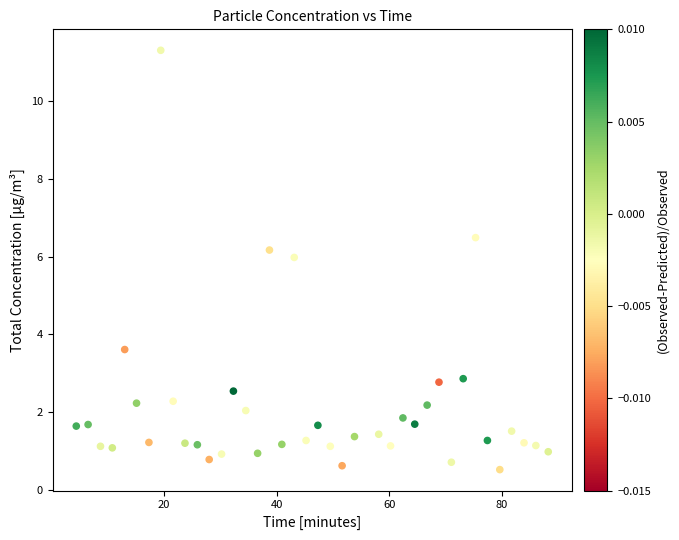

What is the range of X values (max minus min)?

83.8